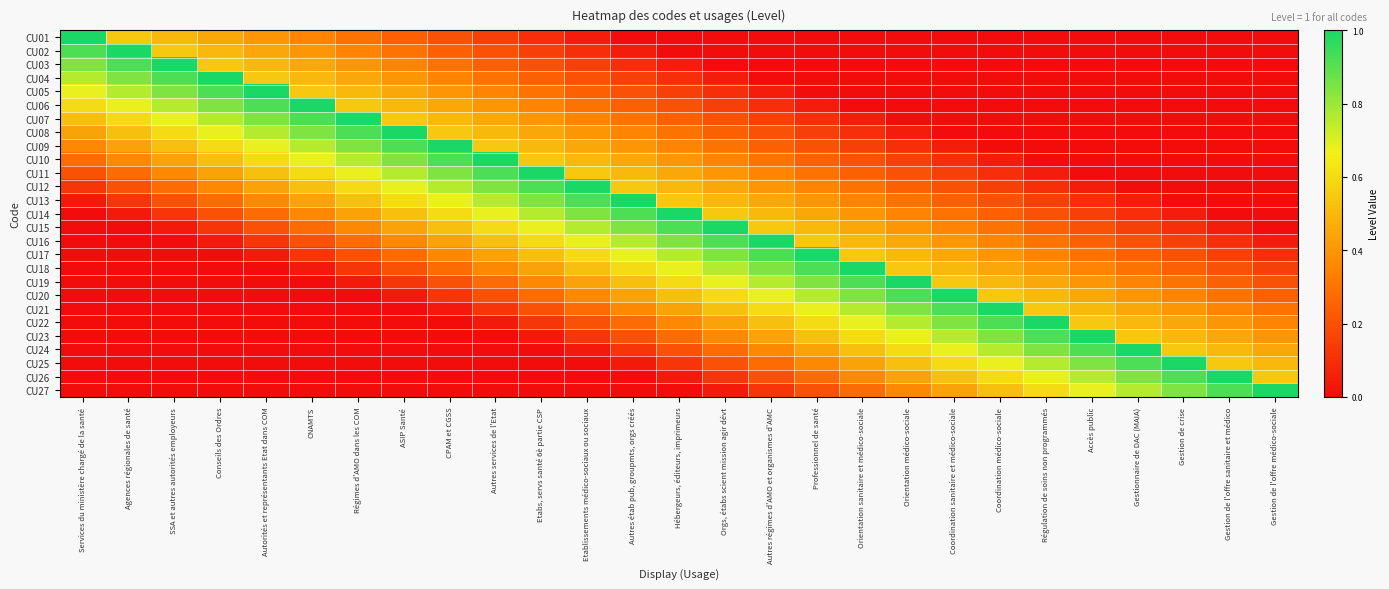

Which series has the largest total across all categories?

CU13